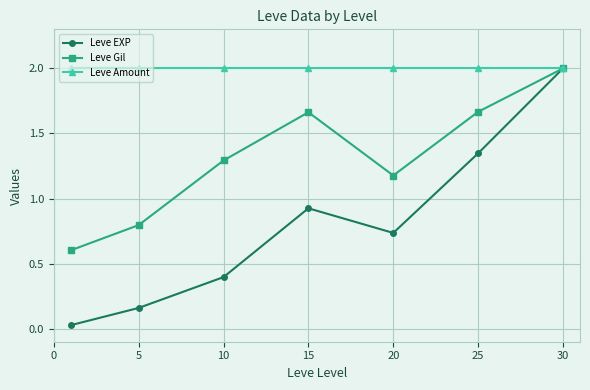

List the series in order of their overall mean, highest first.

Leve Amount, Leve Gil, Leve EXP